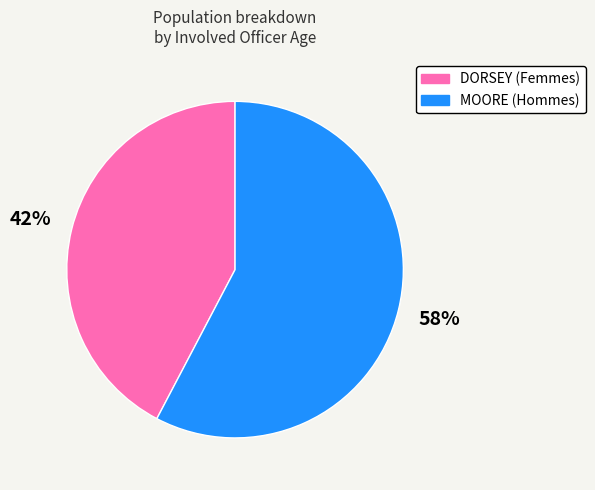

Which category has the biggest portion of the pie?

MOORE